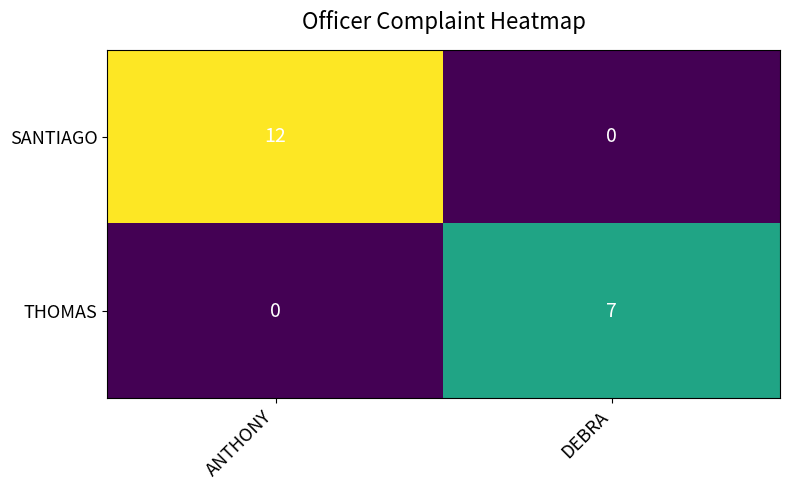

The value of THOMAS at ANTHONY is 0. True or false?

True